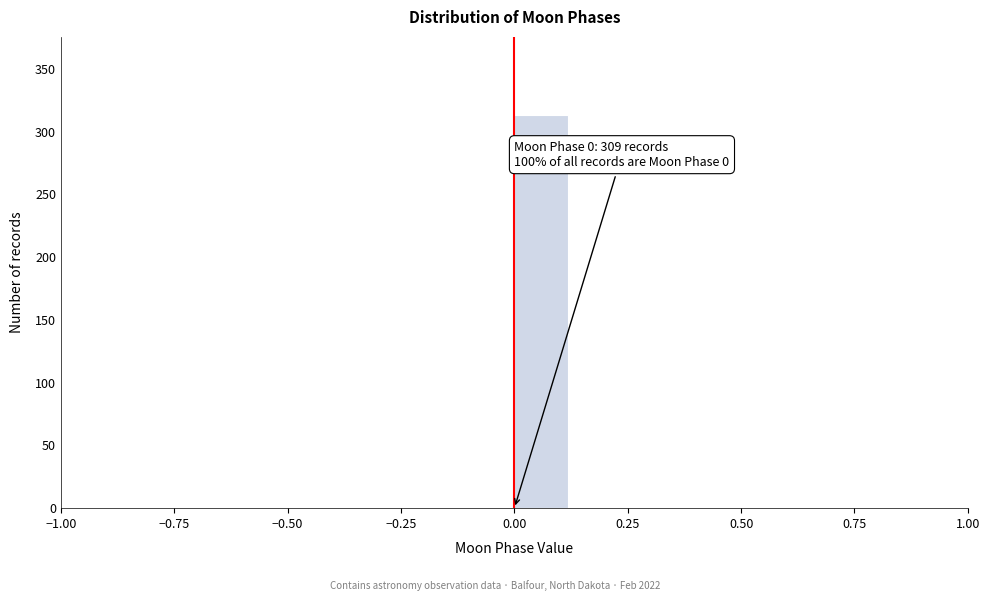

Around what value on the x-axis is the tallest bar? Give the approximate position of its centre, as read against the axis.

0.05